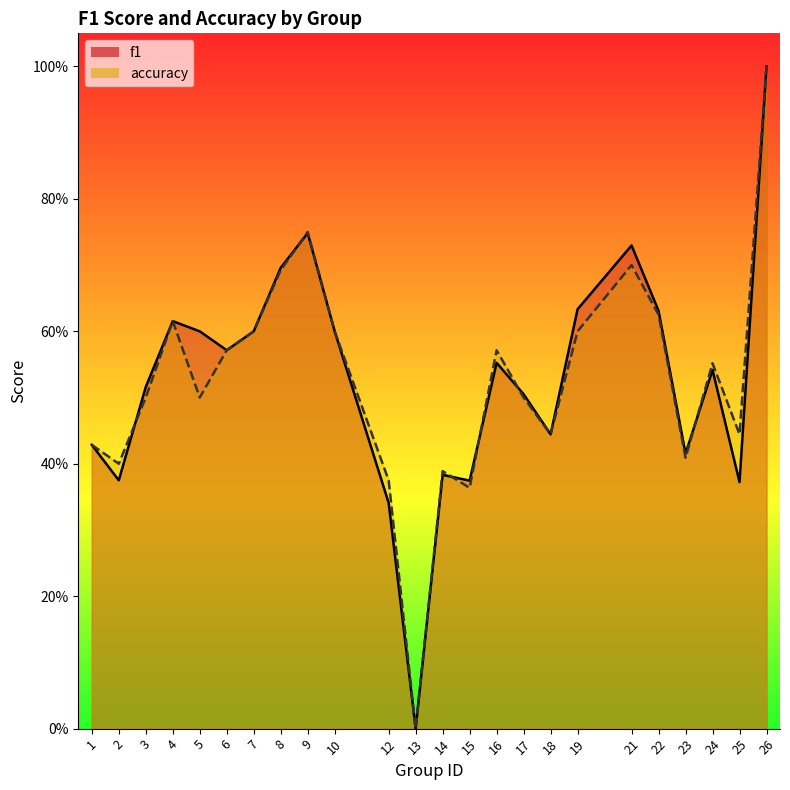

The accuracy series shows 0.6 at 19. True or false?

True